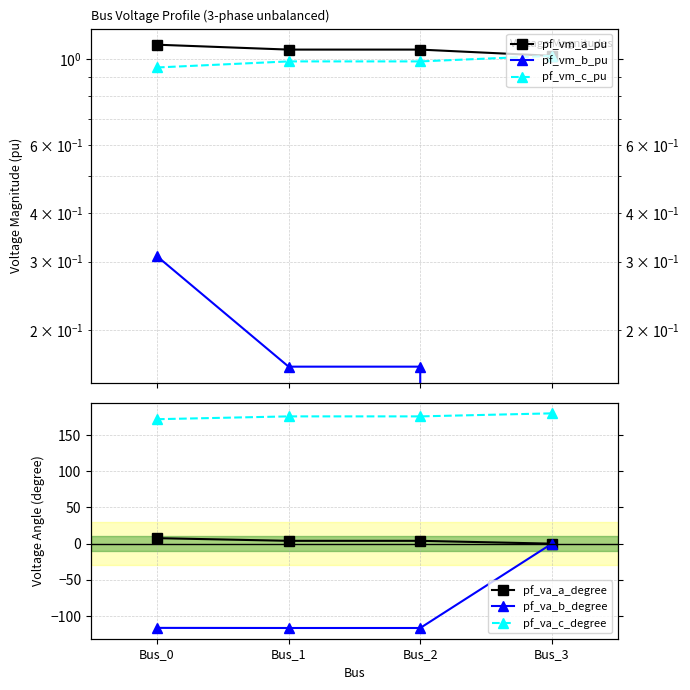

At Bus_1, list the series in order from largest to smallest.

pf_va_c_degree, pf_va_a_degree, pf_vm_a_pu, pf_vm_c_pu, pf_vm_b_pu, pf_va_b_degree